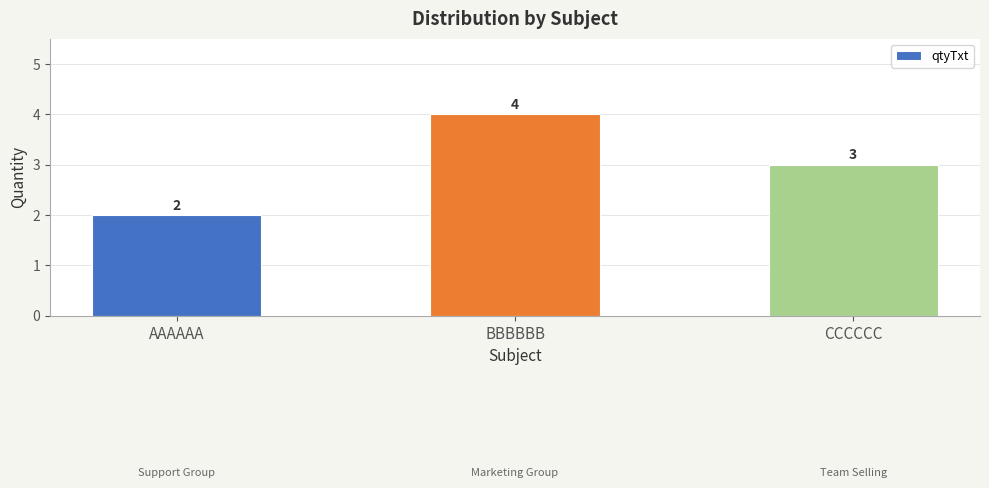

How many values are between 2 and 4?

3